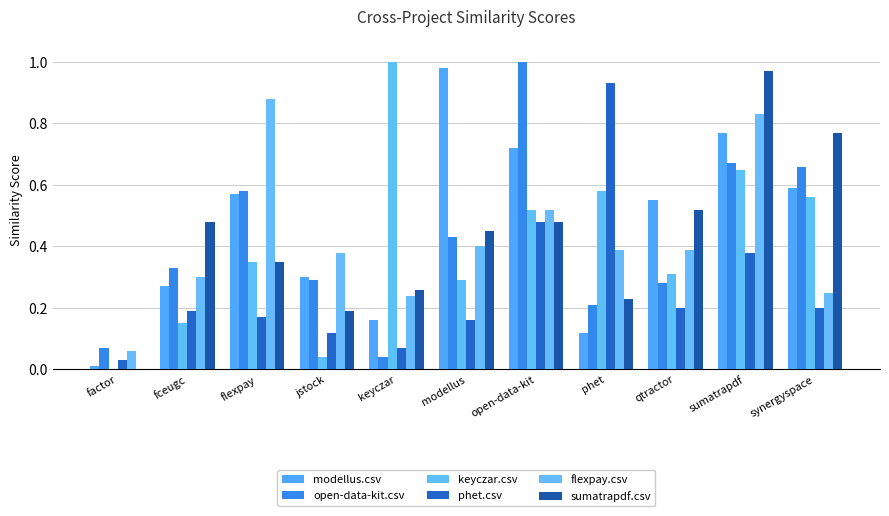

What is the value of the keyczar.csv bar at the 11th from the left?

0.6